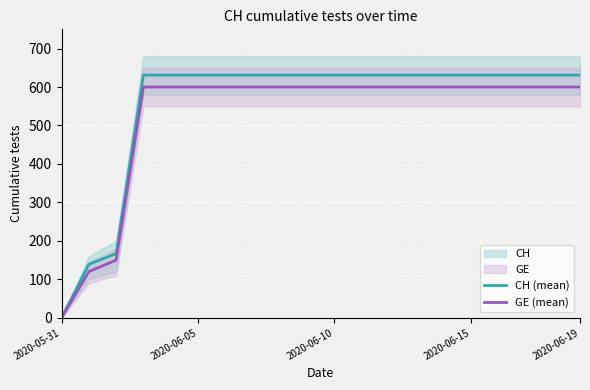

What is the difference between the maximum and minimum values in the CH (mean) series?

631